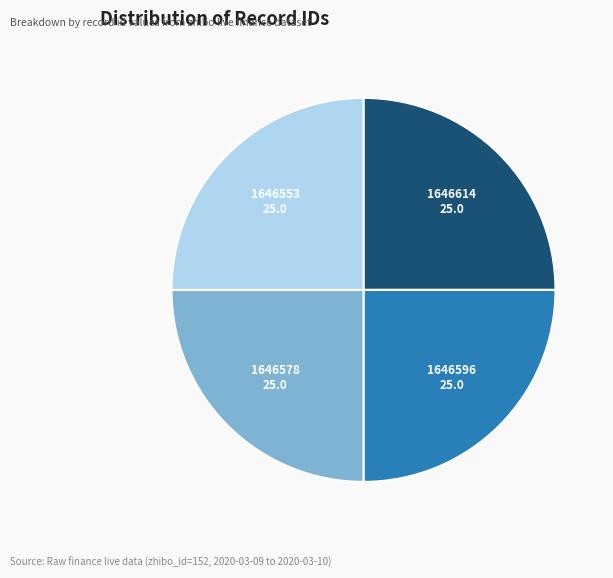

Is there a majority slice in this chart?

No